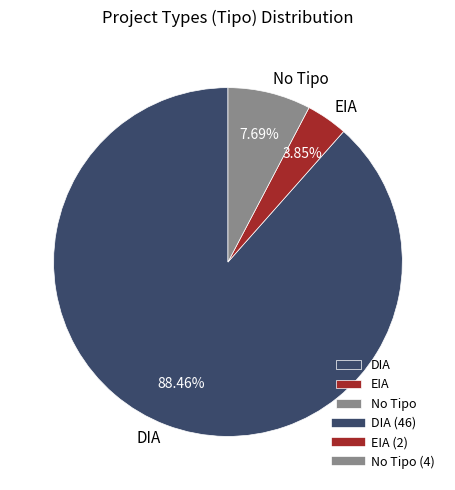

Does EIA account for over 50% of the chart?

No